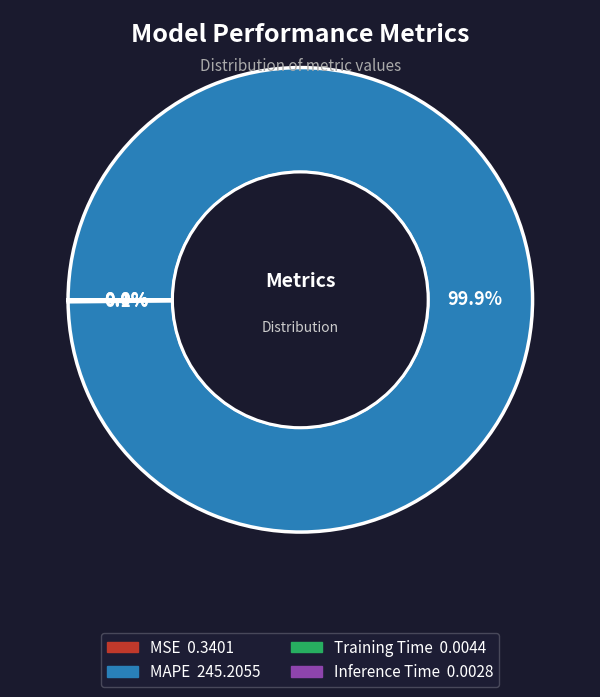

To the nearest percent, what percentage of the pie is MAPE?

100%